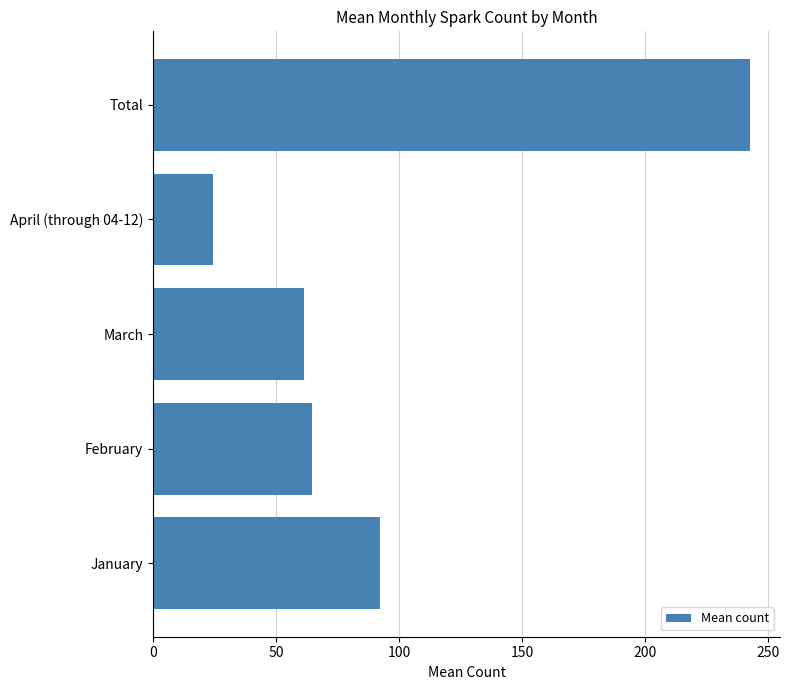

How many categories are shown in the chart?

5